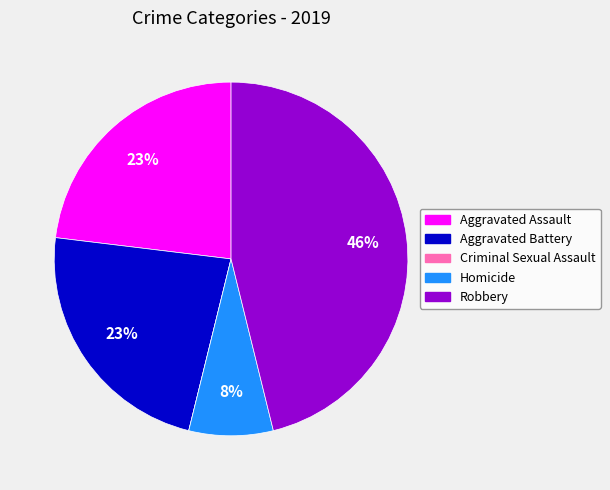

Do Homicide and Aggravated Assault together represent more than half of the pie?

No